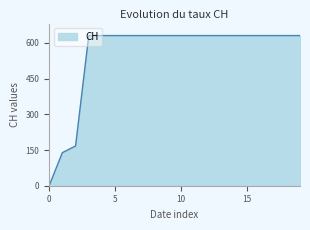

What is the greatest value displayed?

631